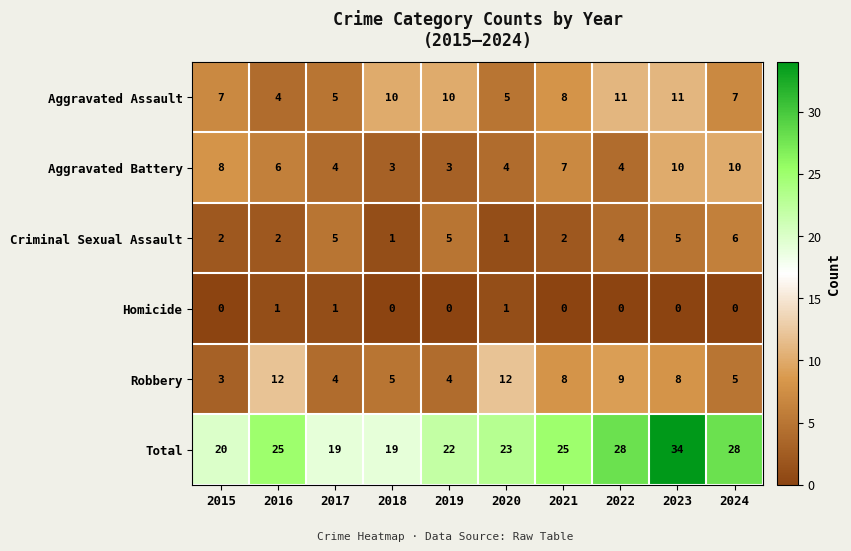

What is the difference between the maximum and minimum values in the Criminal Sexual Assault series?

5